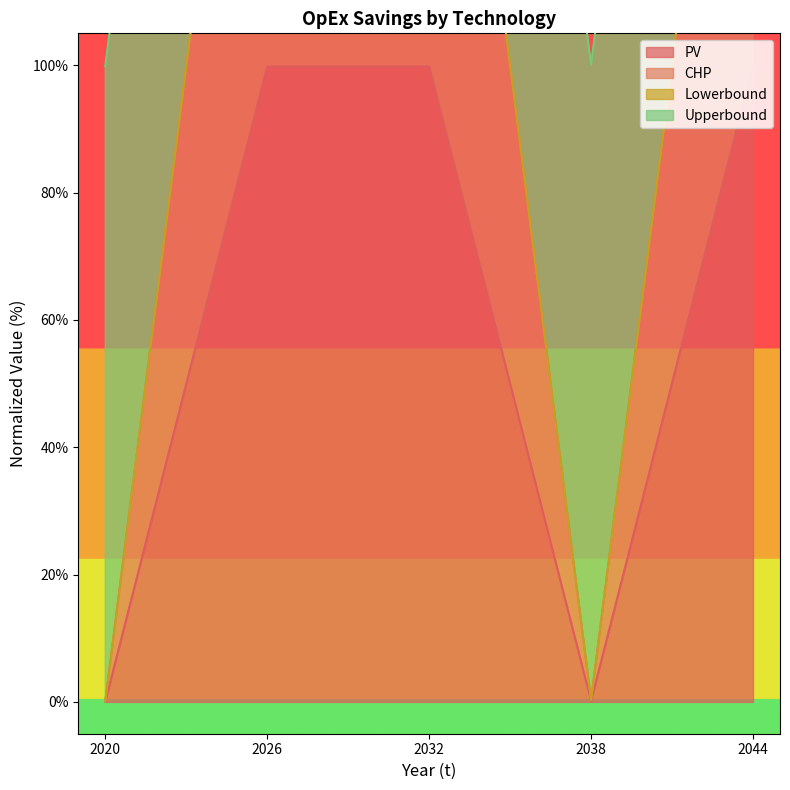

True or false: PV and CHP cross at least once.

False